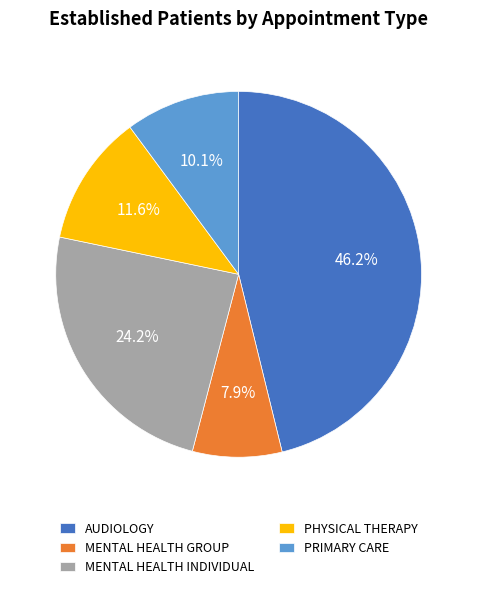

Does any single category account for the majority?

No